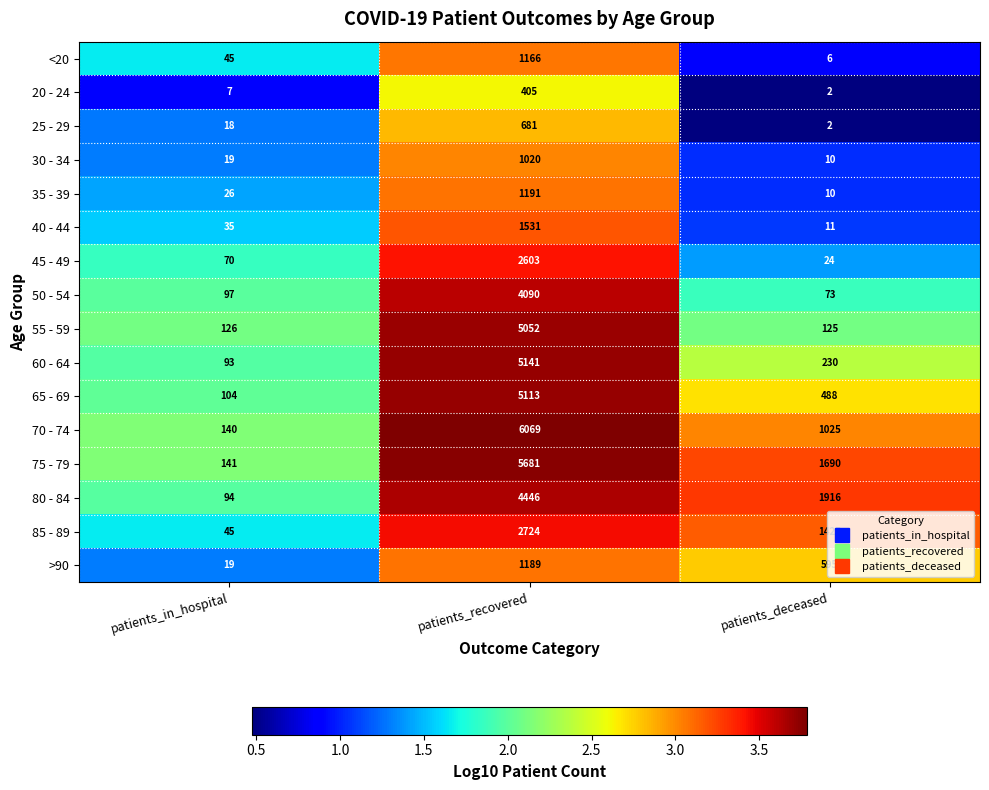

How many distinct data groups are displayed?

16